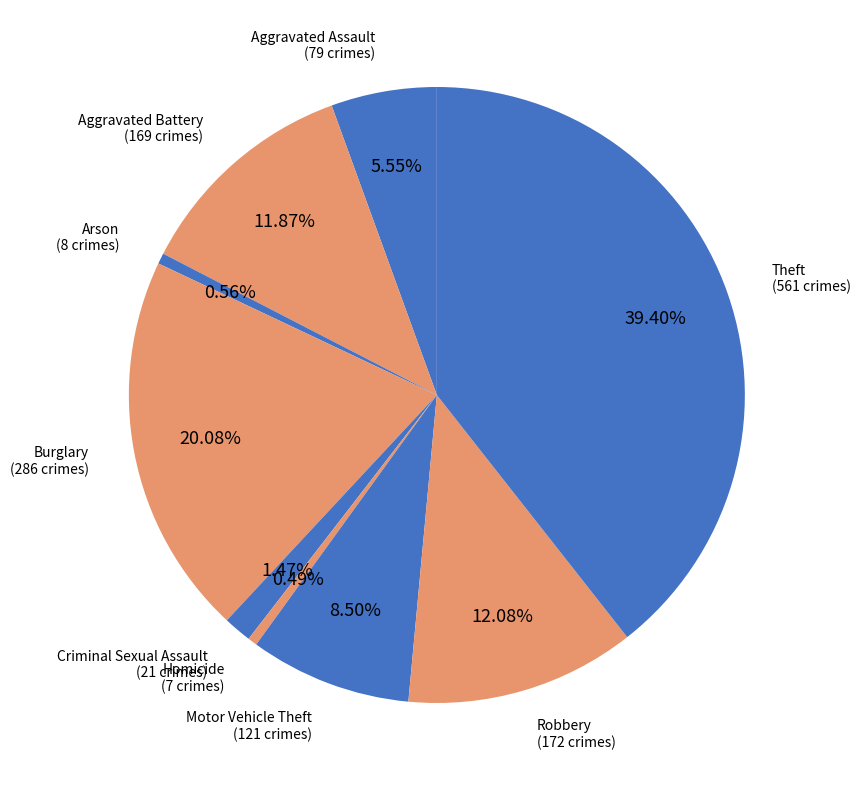

Which slice is the largest?

Theft